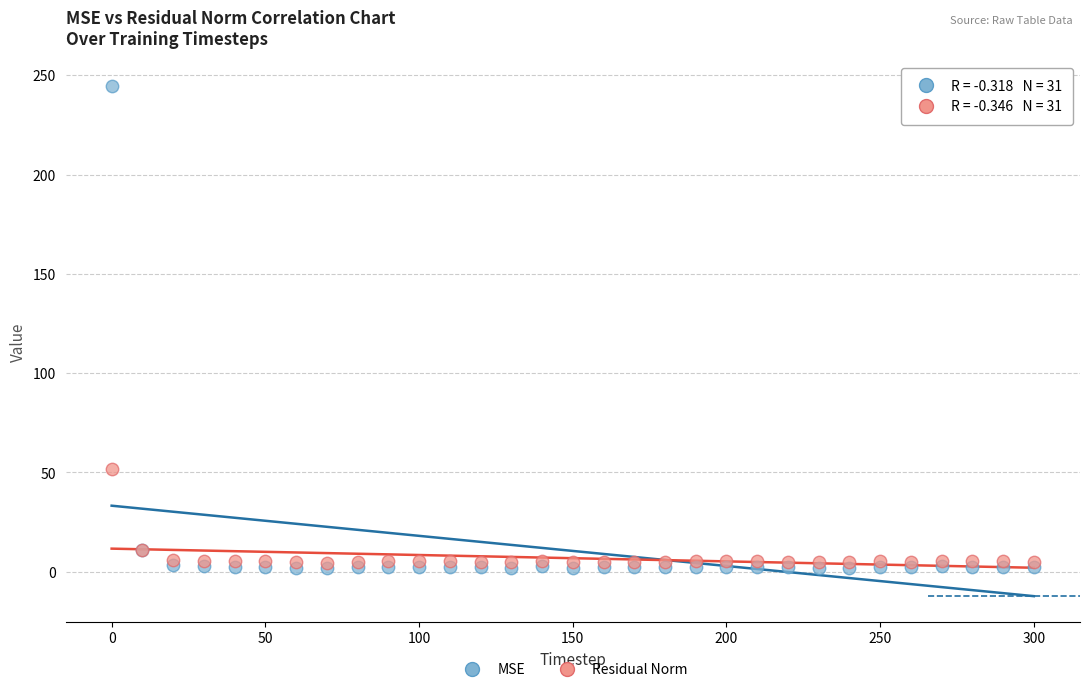

Across all series, what Y value is closest to 123?

51.9